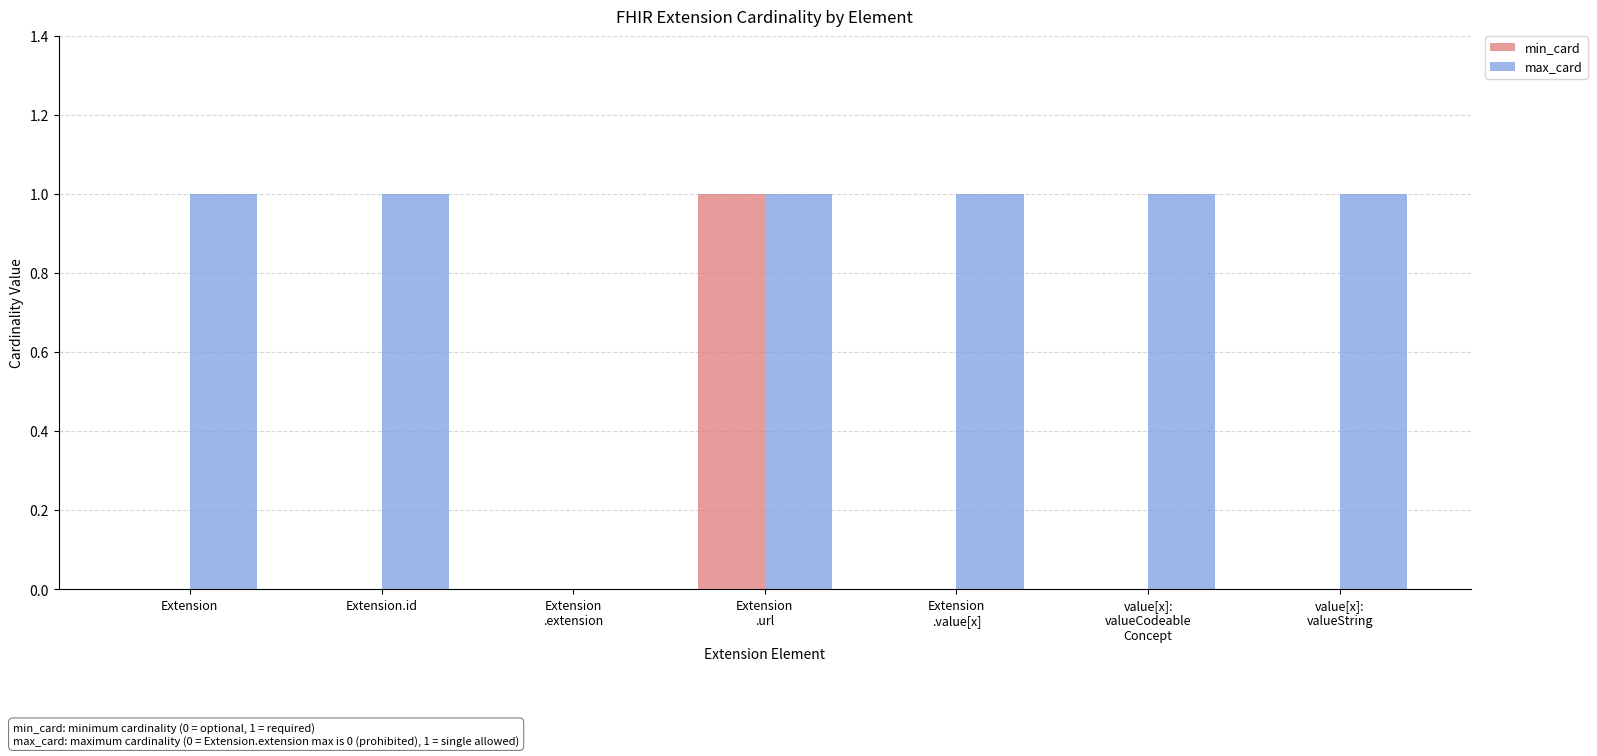

The max_card series shows 1 at Extension.id. True or false?

True